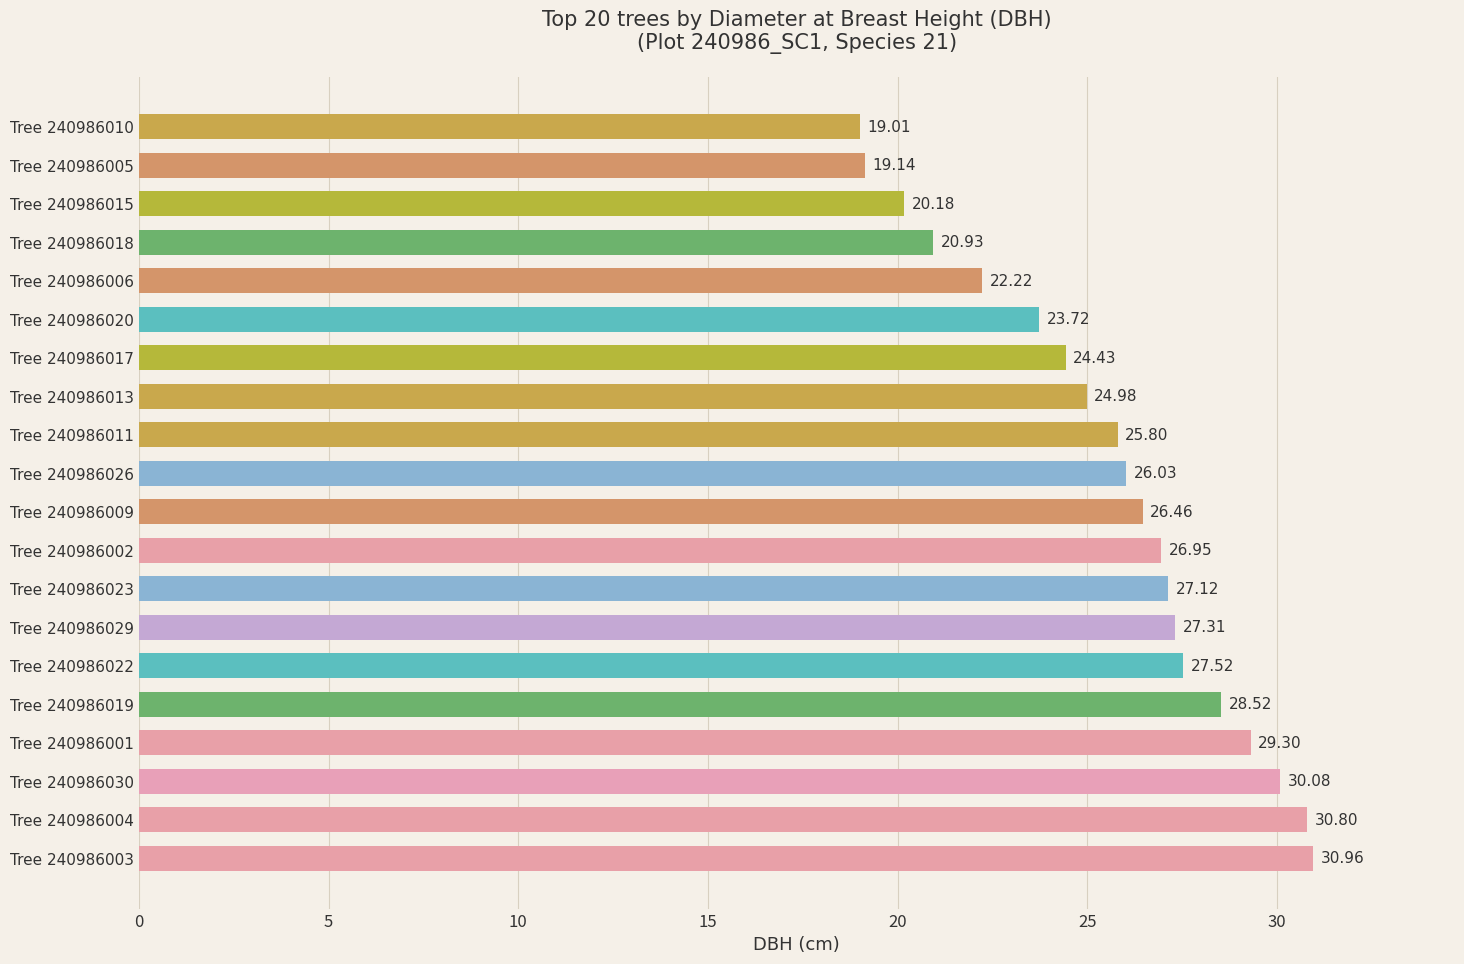

Between Tree 240986019 and Tree 240986003, which is larger?

Tree 240986003